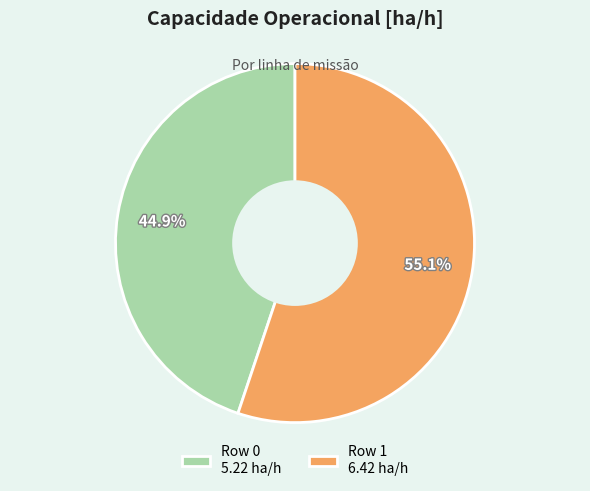

To the nearest percent, what percentage of the pie is Row 0?

45%